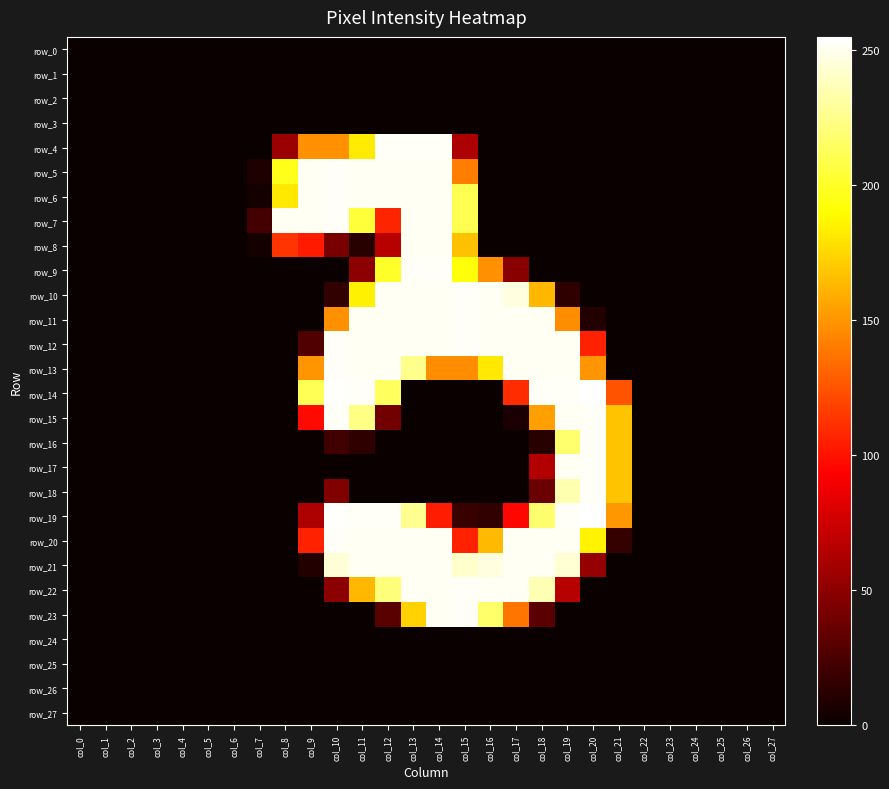

Is it true that row_21 equals 0 at col_24?

True